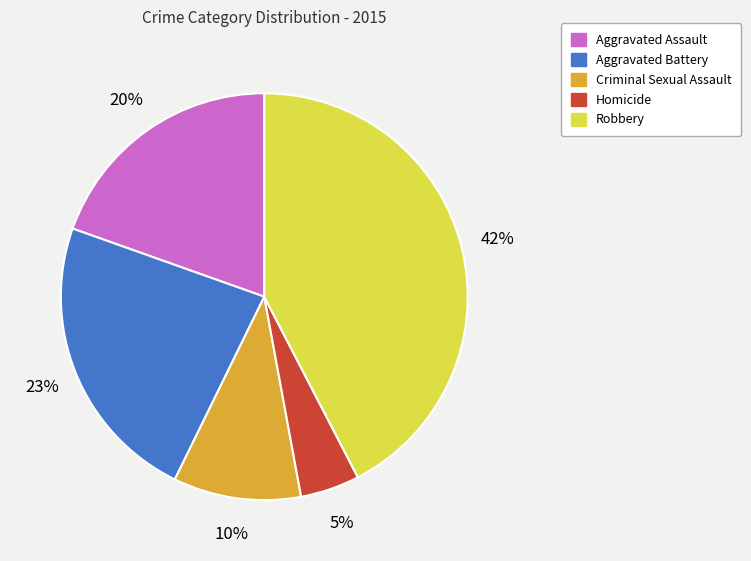

To the nearest percent, what portion does Homicide represent?

5%